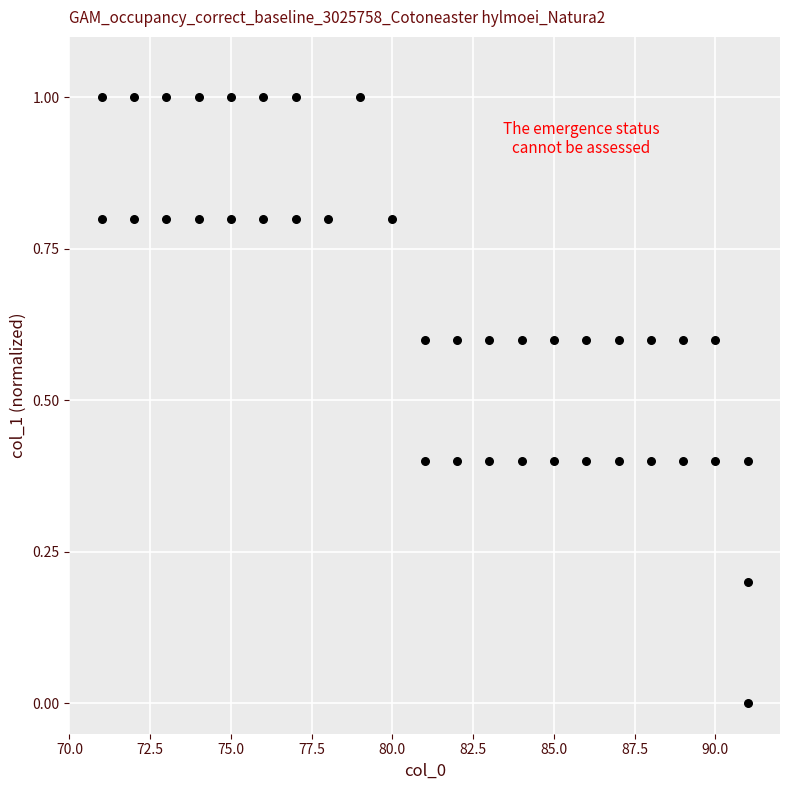

What is the range of X values (max minus min)?

20.0